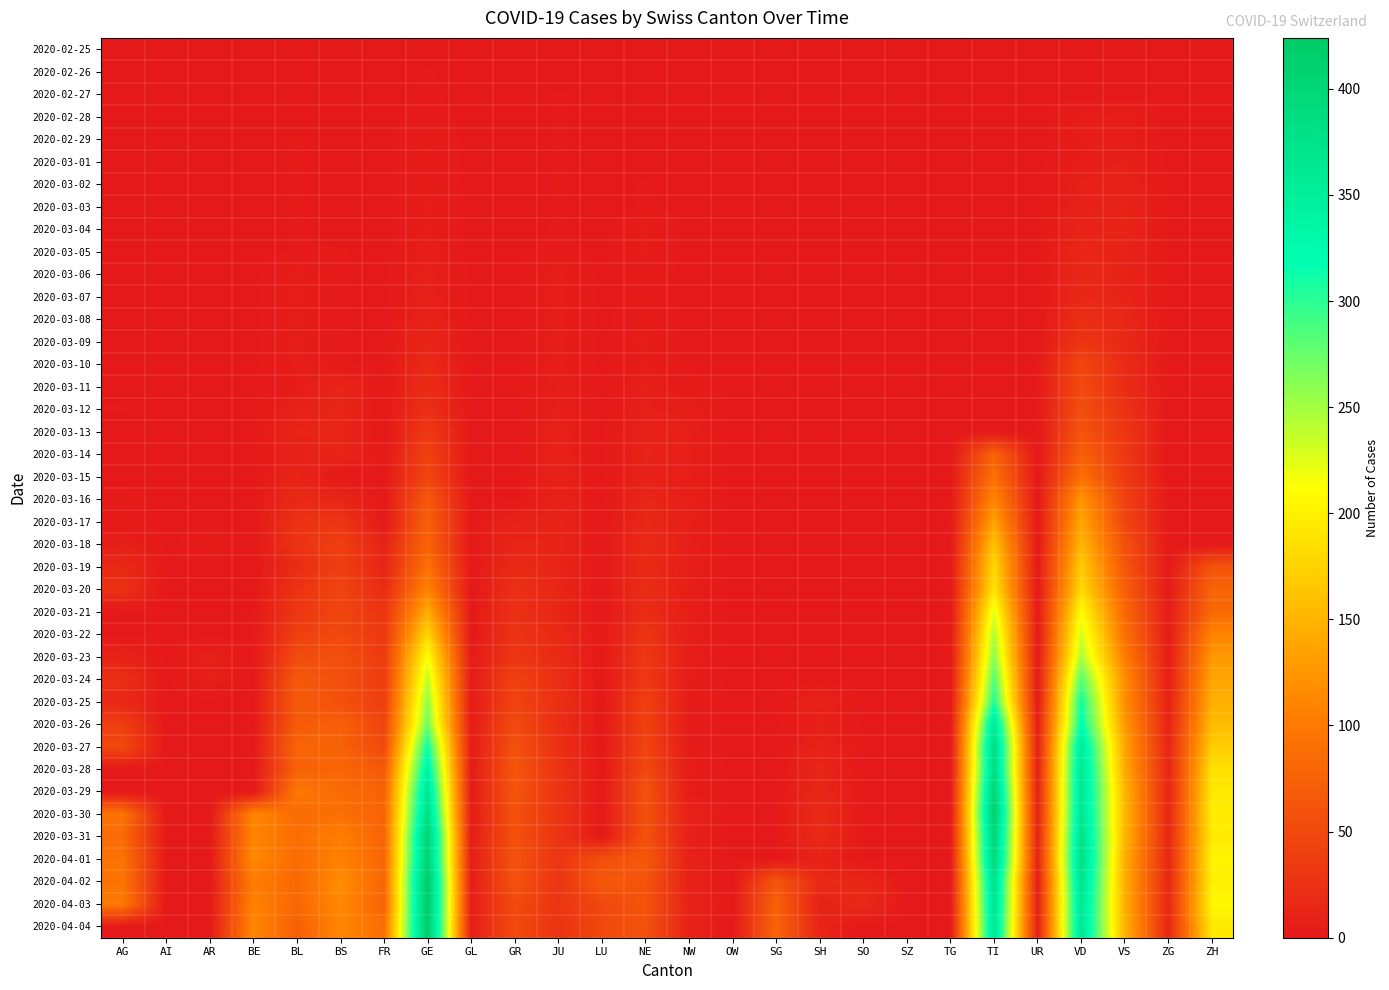

At which category does the chart reach its peak across all series?

GE